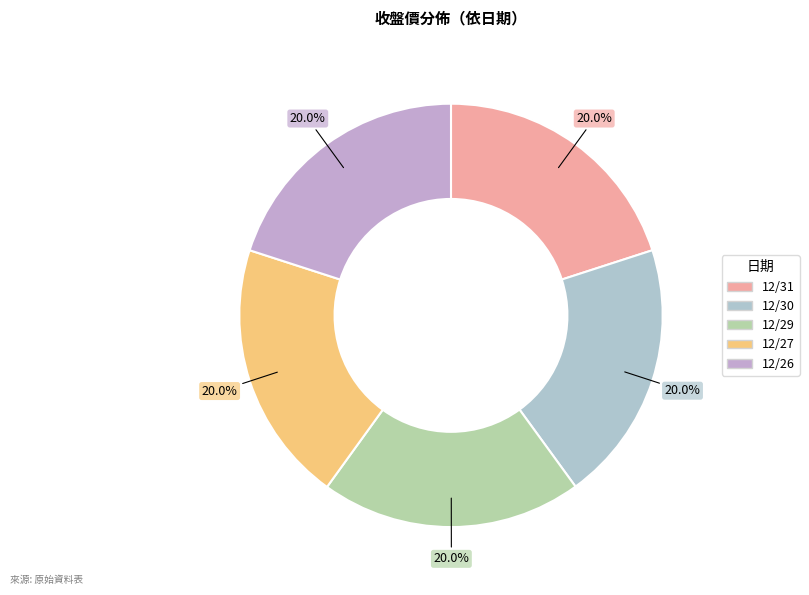

Rank the categories by value from lowest to highest.

12/30, 12/29, 12/31, 12/27, 12/26